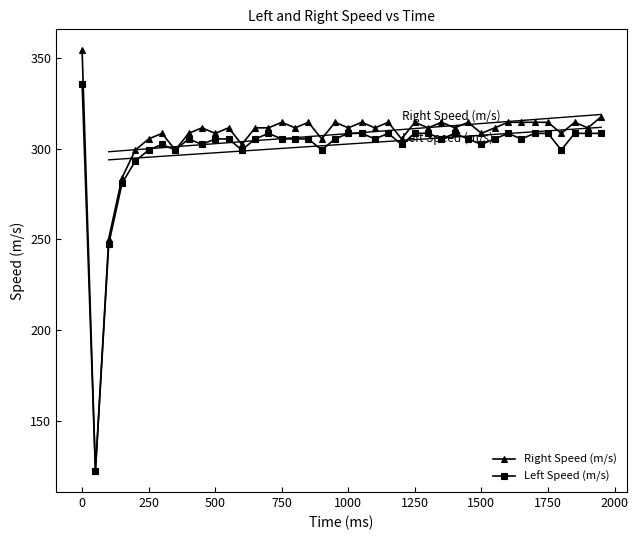

At which label does Right Speed (m/s) first exceed 311?

0